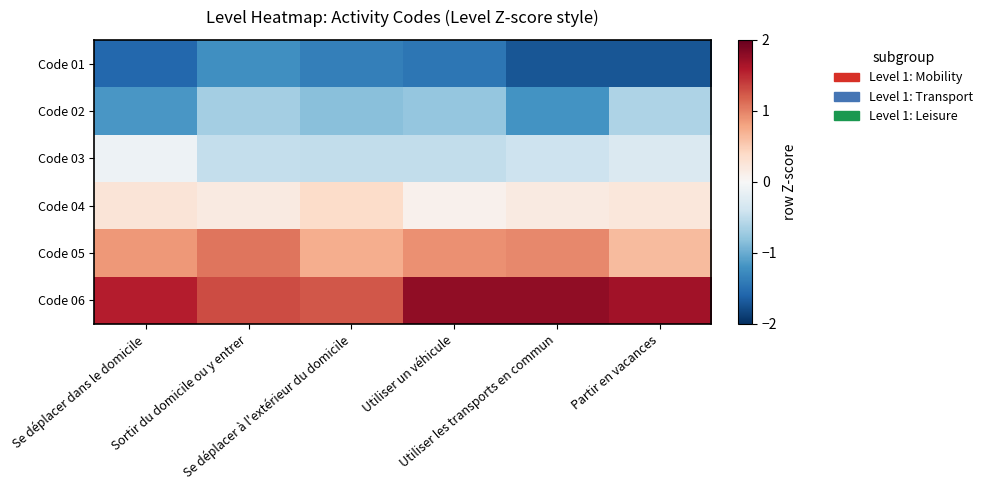

Reading left to right, what are all the values shown in this chart?

Code 01: Se déplacer dans le domicile=-1.6	Sortir du domicile ou y entrer=-1.2	Se déplacer à l'extérieur du domicile=-1.4	Utiliser un véhicule=-1.4	Utiliser les transports en commun=-1.7	Partir en vacances=-1.7
Code 02: Se déplacer dans le domicile=-1.2	Sortir du domicile ou y entrer=-0.7	Se déplacer à l'extérieur du domicile=-0.8	Utiliser un véhicule=-0.8	Utiliser les transports en commun=-1.2	Partir en vacances=-0.6
Code 03: Se déplacer dans le domicile=-0.1	Sortir du domicile ou y entrer=-0.5	Se déplacer à l'extérieur du domicile=-0.5	Utiliser un véhicule=-0.5	Utiliser les transports en commun=-0.4	Partir en vacances=-0.3
Code 04: Se déplacer dans le domicile=0.3	Sortir du domicile ou y entrer=0.2	Se déplacer à l'extérieur du domicile=0.4	Utiliser un véhicule=0.1	Utiliser les transports en commun=0.2	Partir en vacances=0.2
Code 05: Se déplacer dans le domicile=0.9	Sortir du domicile ou y entrer=1.1	Se déplacer à l'extérieur du domicile=0.7	Utiliser un véhicule=0.9	Utiliser les transports en commun=1.0	Partir en vacances=0.6
Code 06: Se déplacer dans le domicile=1.6	Sortir du domicile ou y entrer=1.3	Se déplacer à l'extérieur du domicile=1.2	Utiliser un véhicule=1.8	Utiliser les transports en commun=1.8	Partir en vacances=1.7